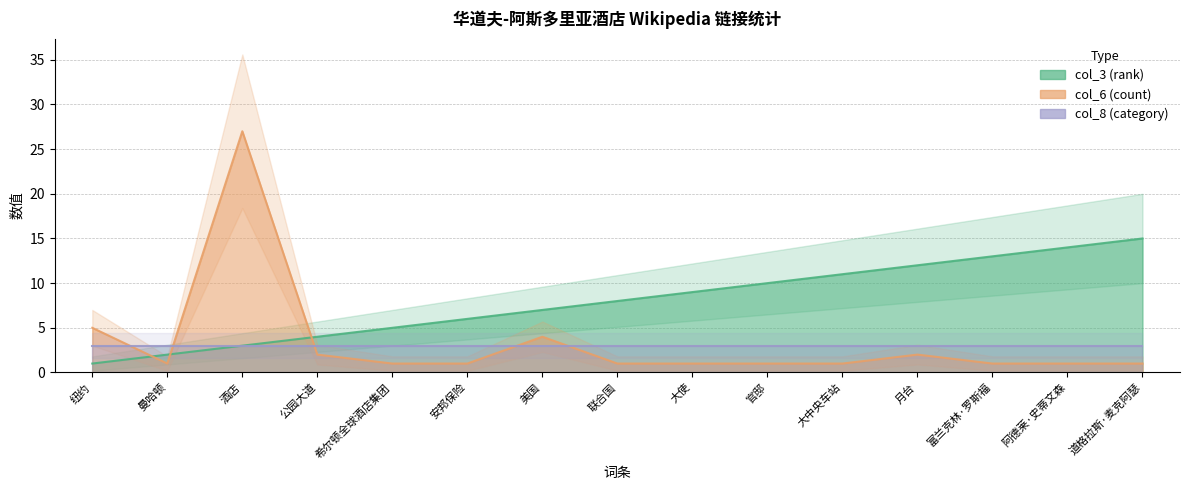

How many data points does each series have?

15